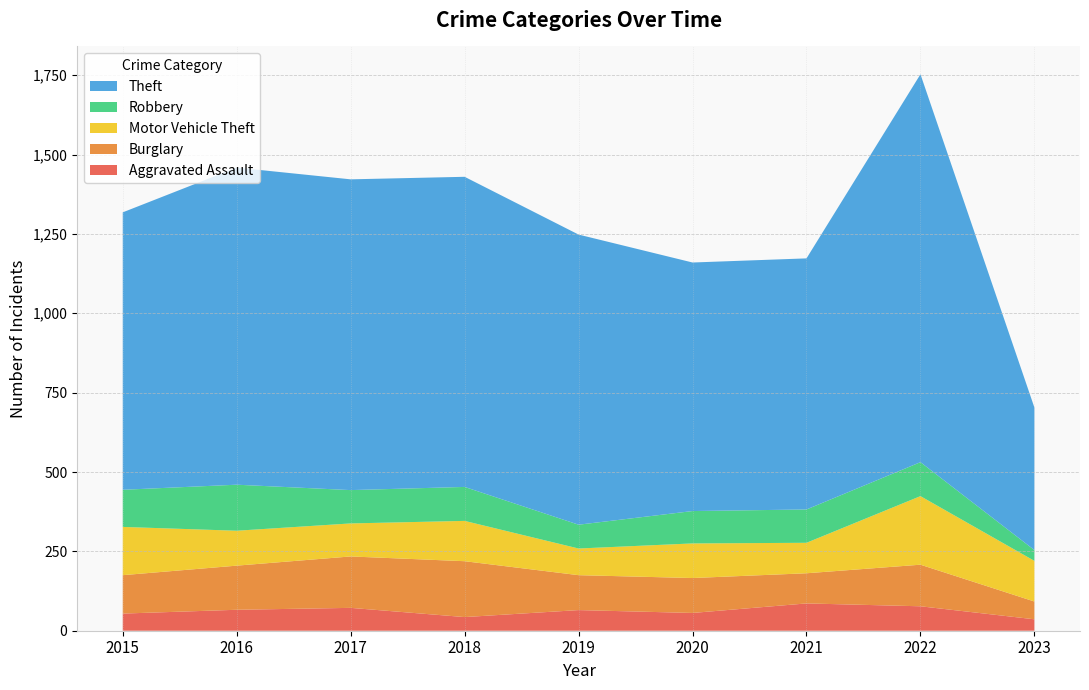

Reading left to right, list all the values displayed in this chart.

Aggravated Assault: 2015=54	2016=66	2017=72	2018=43	2019=65	2020=56	2021=86	2022=77	2023=36
Burglary: 2015=121	2016=139	2017=162	2018=176	2019=110	2020=110	2021=95	2022=131	2023=56
Motor Vehicle Theft: 2015=152	2016=110	2017=104	2018=127	2019=84	2020=109	2021=96	2022=216	2023=128
Robbery: 2015=117	2016=145	2017=105	2018=107	2019=75	2020=102	2021=105	2022=107	2023=34
Theft: 2015=874	2016=999	2017=979	2018=977	2019=914	2020=783	2021=791	2022=1222	2023=449